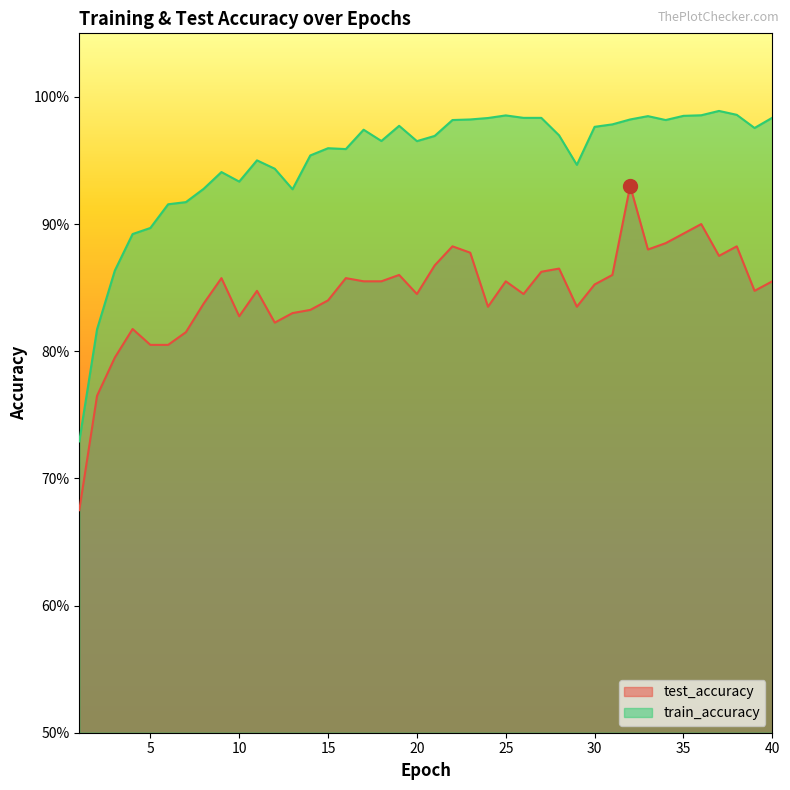

What is the maximum value shown in the chart?

1.0